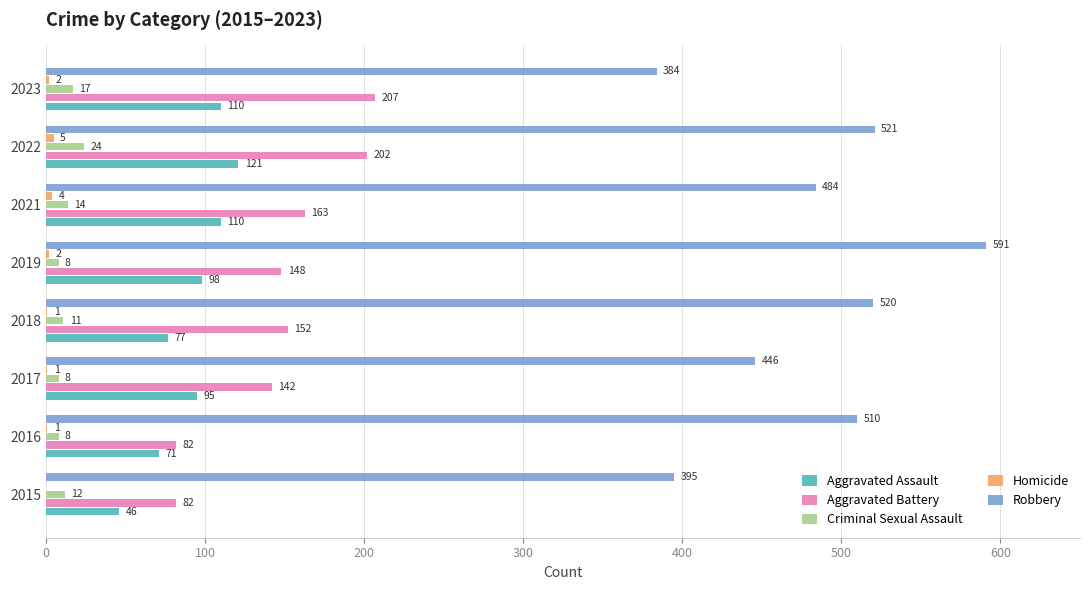

Read the Criminal Sexual Assault value at 2018.

11